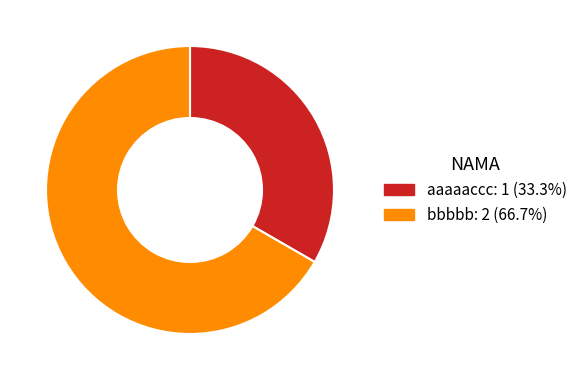

Do bbbbb and aaaaaccc together represent more than half of the pie?

Yes